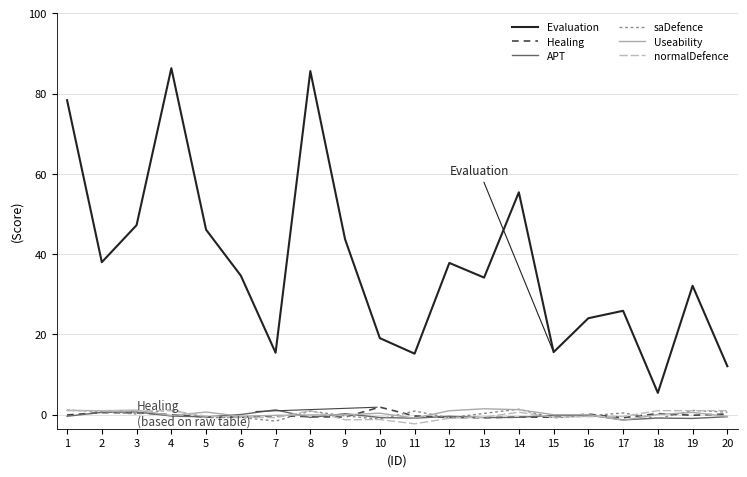

What is the difference between the maximum and minimum values in the Healing series?

2.6